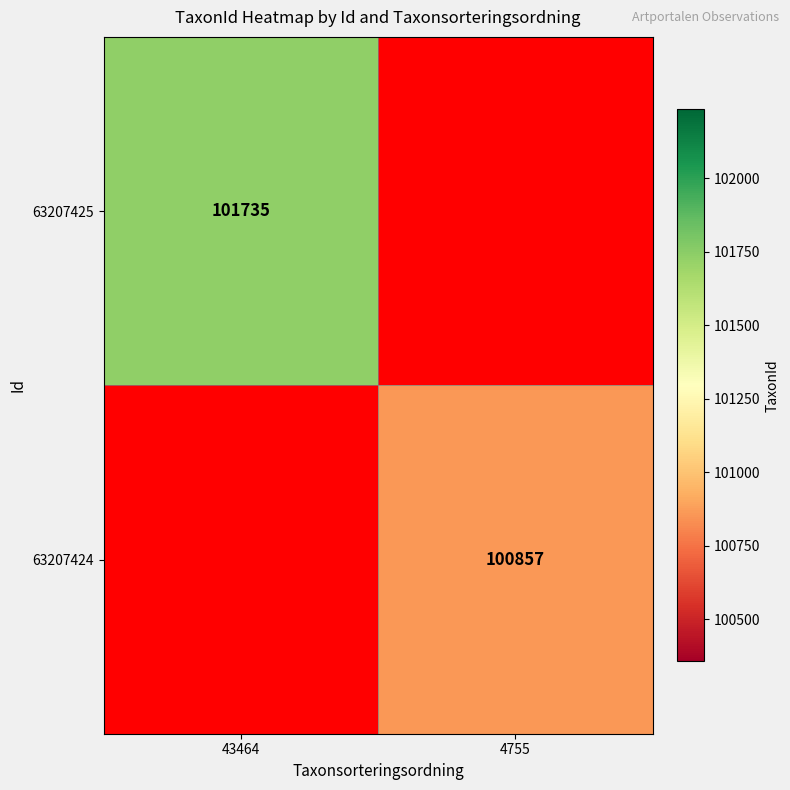

The 63207425 series shows 134223 at 43464. True or false?

False